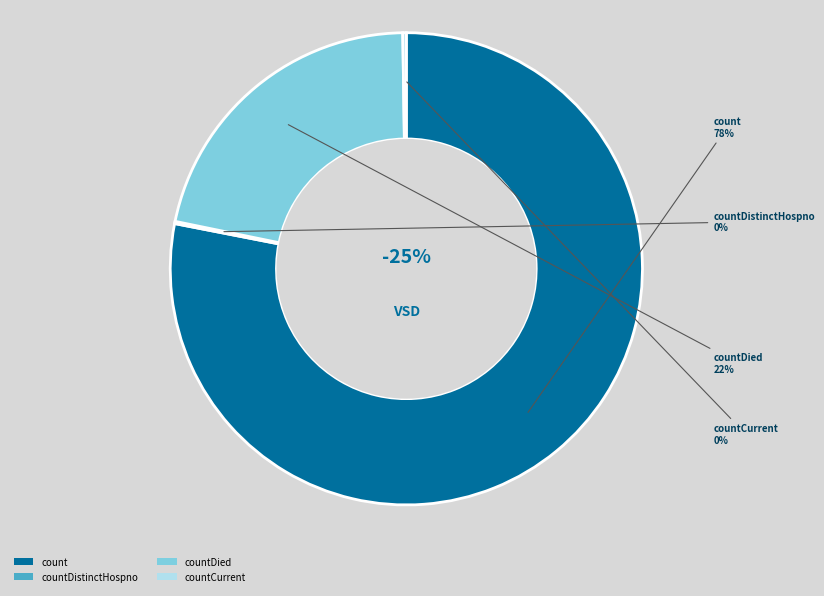

To the nearest percent, what is the difference between the count and countDistinctHospno slice percentages?

78%